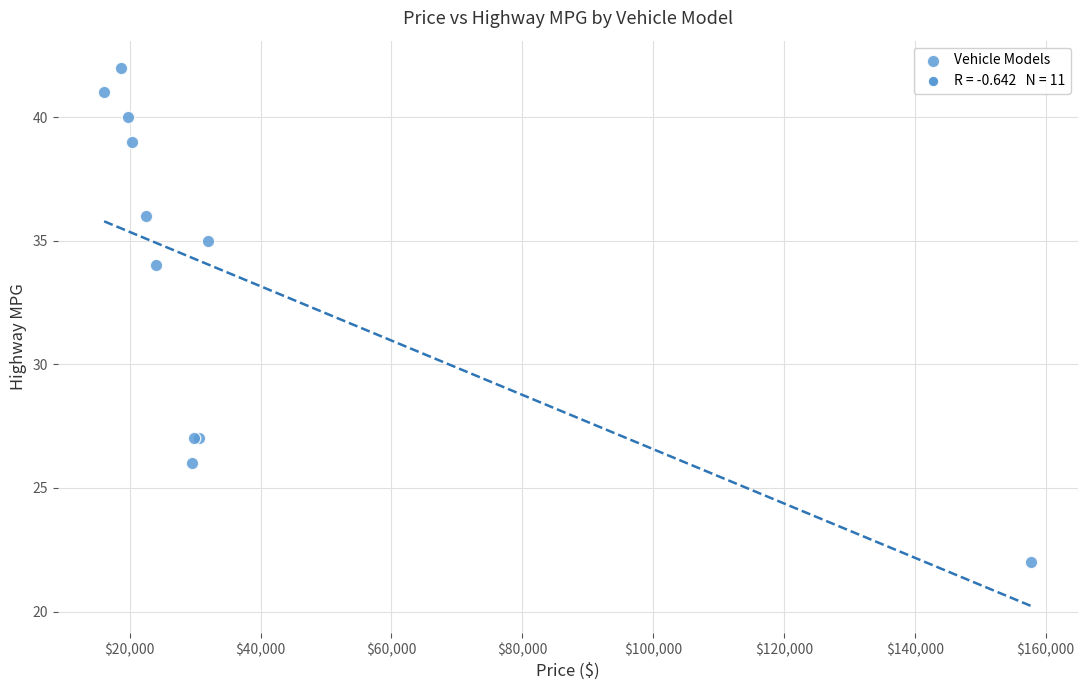

What Y value in the scatter plot is closest to 32?

34